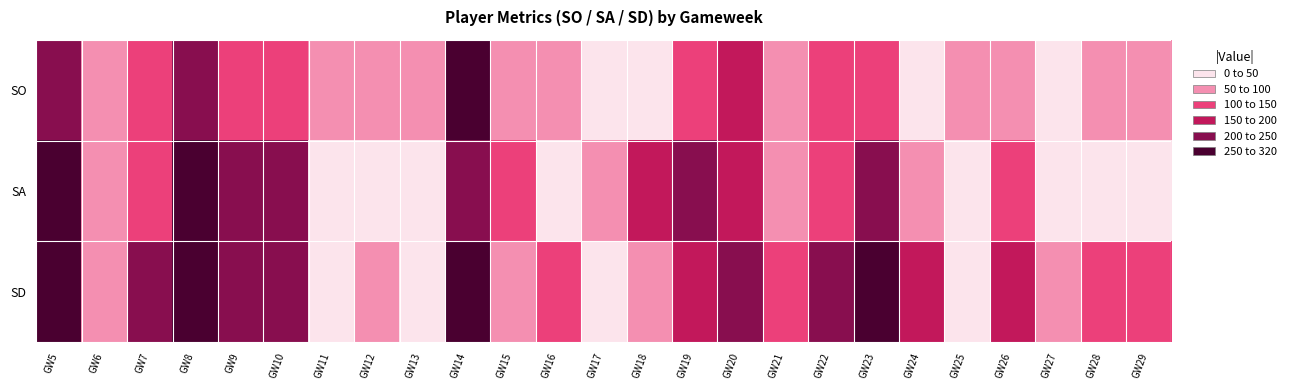

Reading left to right, list all the values displayed in this chart.

SO: GW5=240	GW6=80	GW7=110	GW8=210	GW9=120	GW10=100	GW11=60	GW12=70	GW13=80	GW14=250	GW15=80	GW16=50	GW17=10	GW18=30	GW19=120	GW20=150	GW21=70	GW22=130	GW23=140	GW24=0	GW25=70	GW26=80	GW27=30	GW28=90	GW29=50
SA: GW5=320	GW6=70	GW7=110	GW8=300	GW9=200	GW10=200	GW11=40	GW12=0	GW13=10	GW14=240	GW15=130	GW16=20	GW17=90	GW18=150	GW19=220	GW20=180	GW21=50	GW22=140	GW23=210	GW24=60	GW25=10	GW26=130	GW27=40	GW28=40	GW29=40
SD: GW5=320	GW6=70	GW7=220	GW8=280	GW9=230	GW10=220	GW11=40	GW12=70	GW13=10	GW14=340	GW15=60	GW16=100	GW17=20	GW18=60	GW19=190	GW20=200	GW21=120	GW22=210	GW23=270	GW24=180	GW25=10	GW26=160	GW27=50	GW28=130	GW29=120